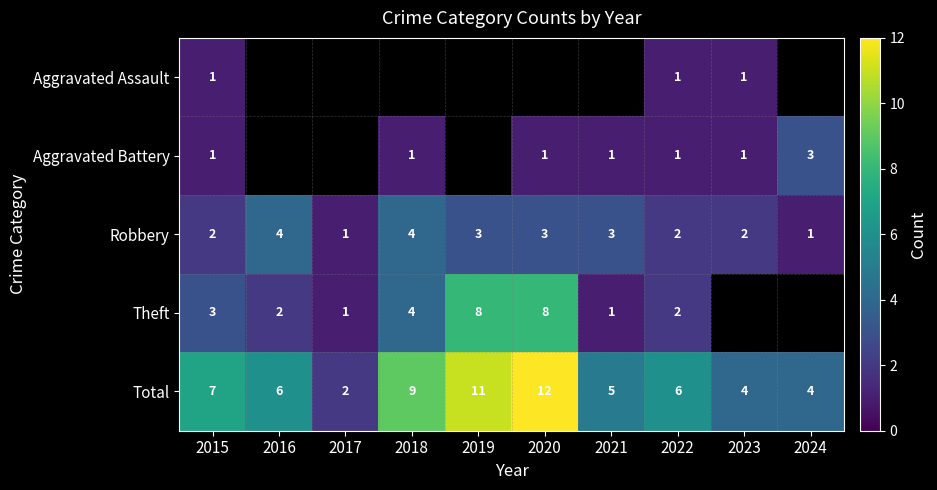

How many values in the Robbery series are below 3?

5